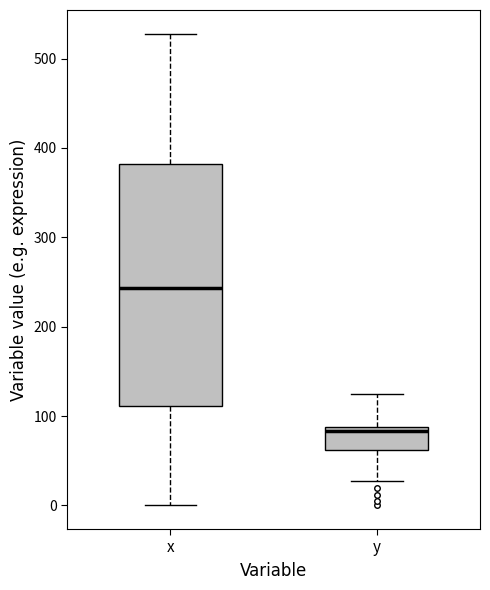

Reading left to right, read every box against the y-axis: the position of its median line, the range the box covers, and the ends of its whiskers. The values are not printed on the chart, so give them approximately, as read against the axis.

x: median 240, box 110 to 380, whiskers 0 to 530
y: median 80, box 60 to 90, whiskers 30 to 120